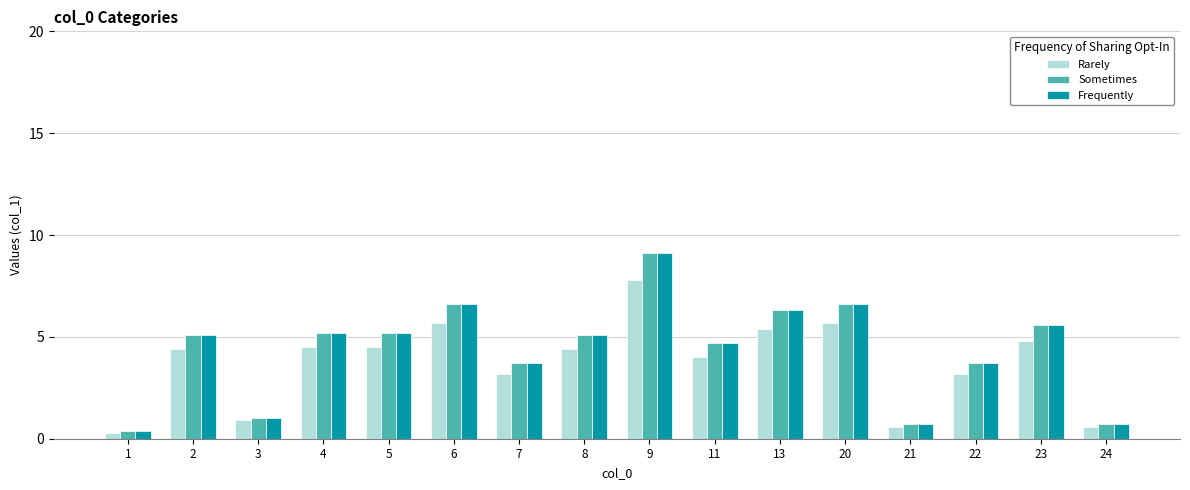

What is the value of the Sometimes bar at the 16th from the left?

0.7